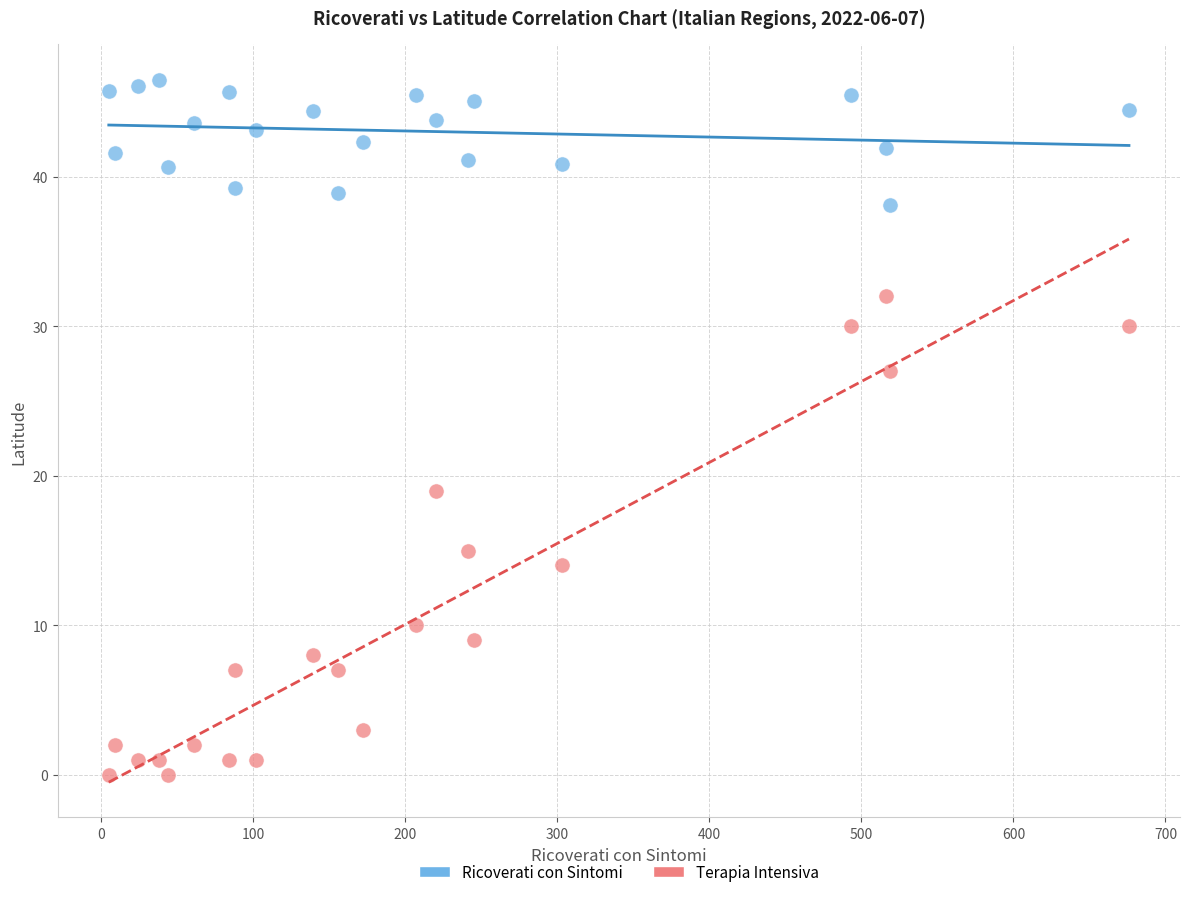

Which series reaches the minimum Y coordinate?

Terapia Intensiva